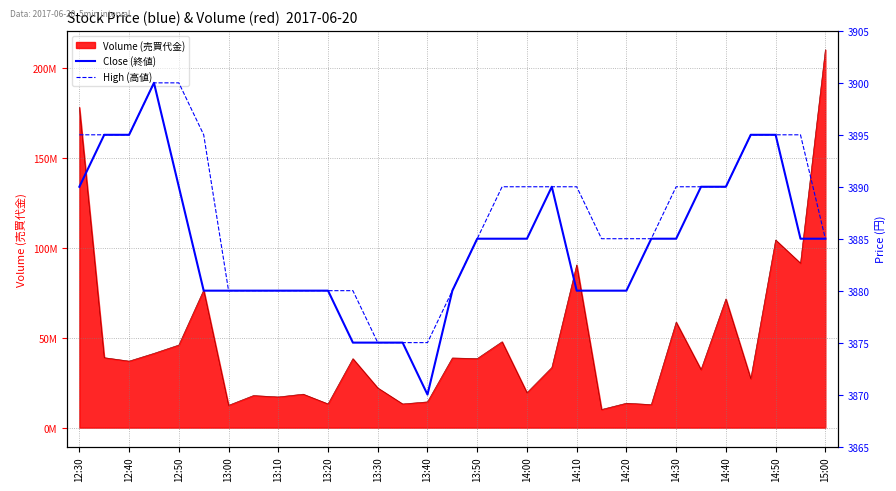

The Close (終値) series shows 3890 at 14:40. True or false?

True